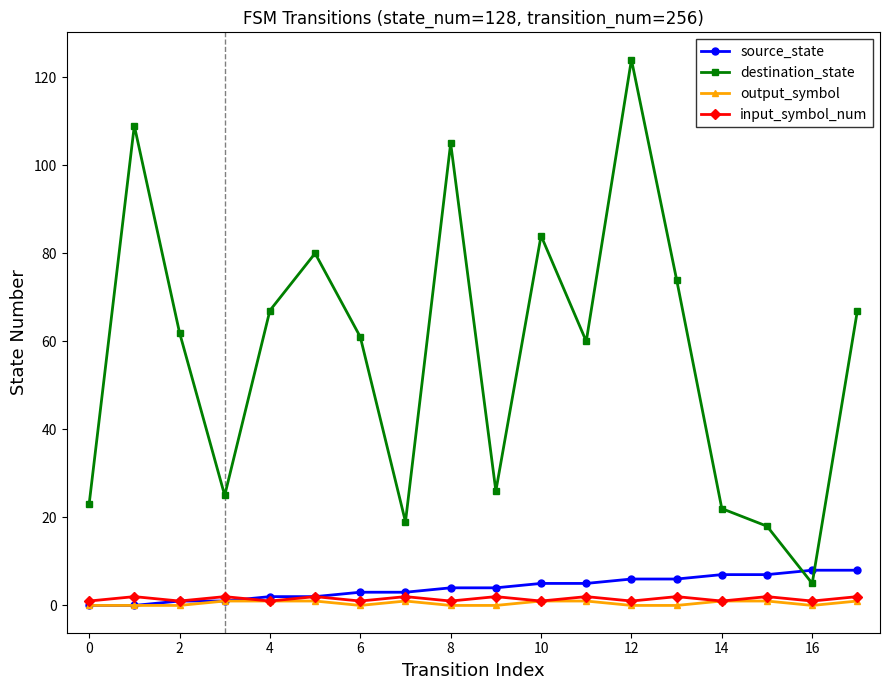

Which series ends up on top after the final intersection of source_state and destination_state?

destination_state